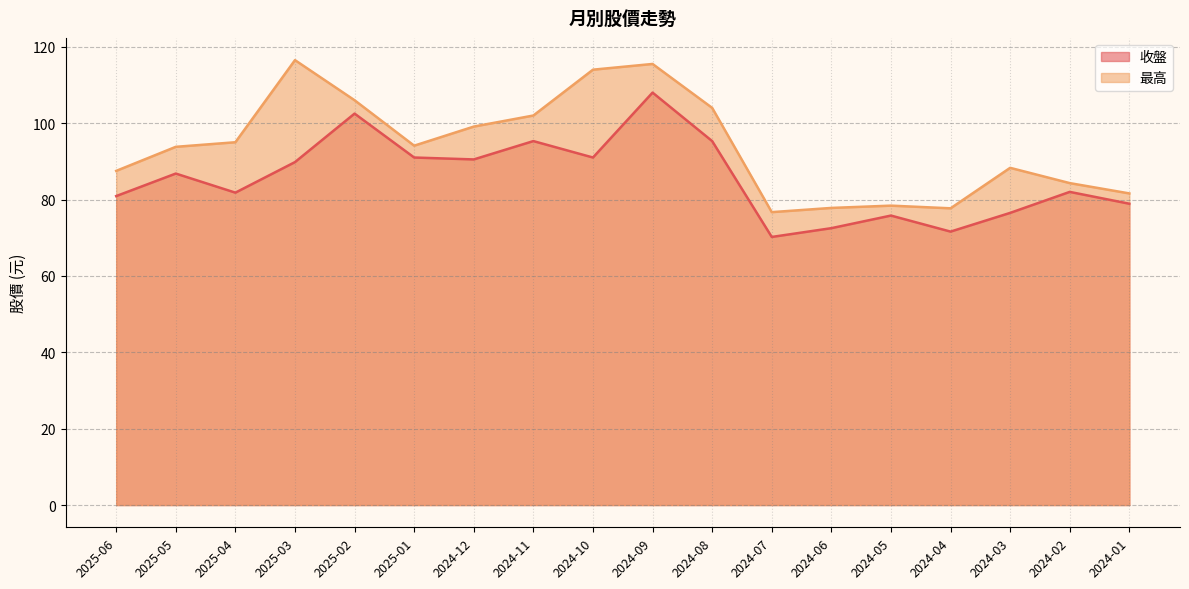

Which series has the largest range (max minus min)?

最高